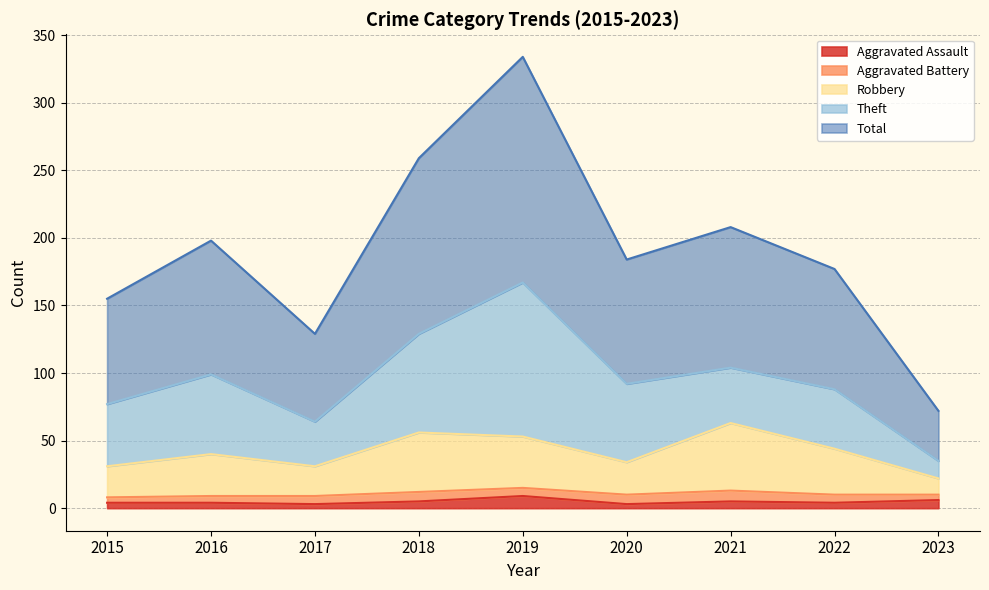

At which category does Aggravated Assault reach its first local peak?

2019